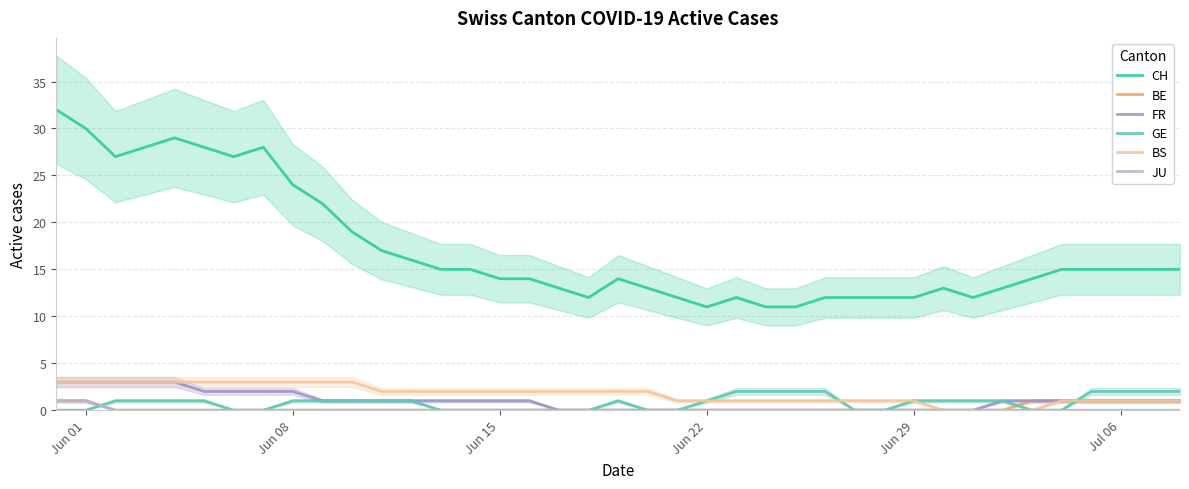

True or false: CH and FR cross at least once.

False